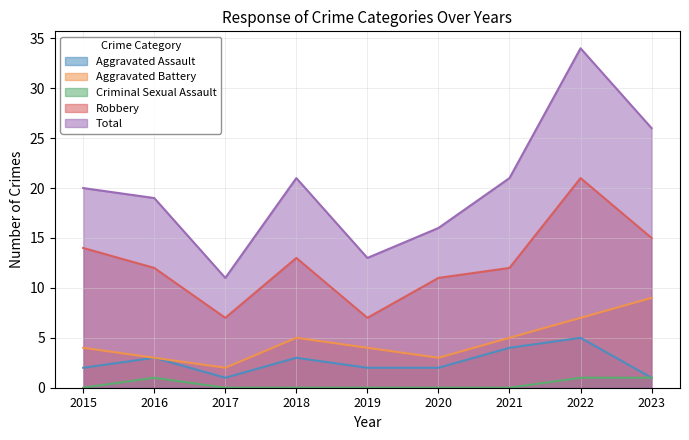

Which series changed the most between 2017 and 2018?

Total